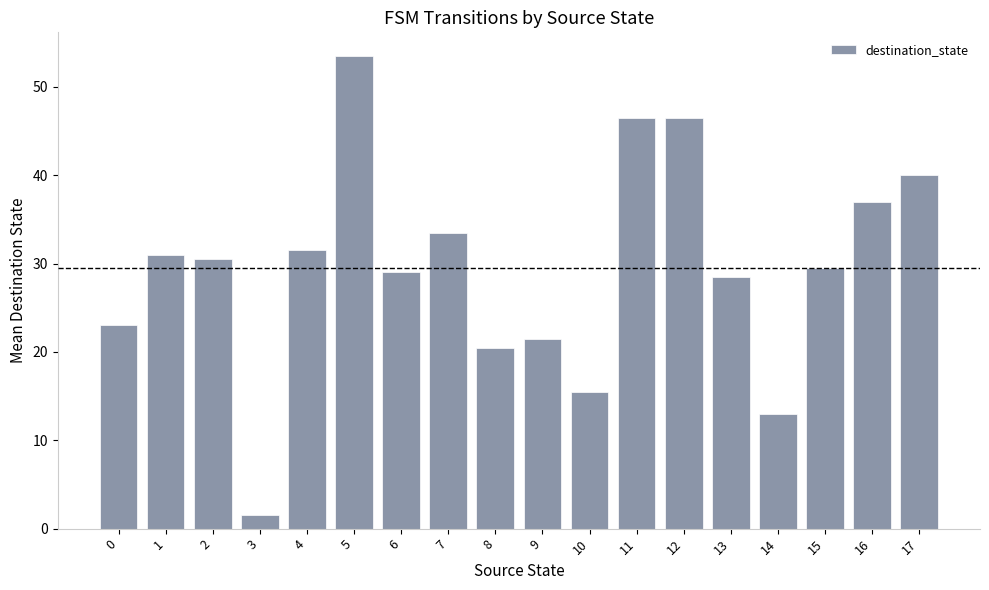

Reading left to right, what are all the values shown in this chart?

0=23.0	1=31.0	2=30.5	3=1.5	4=31.5	5=53.5	6=29.0	7=33.5	8=20.5	9=21.5	10=15.5	11=46.5	12=46.5	13=28.5	14=13.0	15=29.5	16=37.0	17=40.0